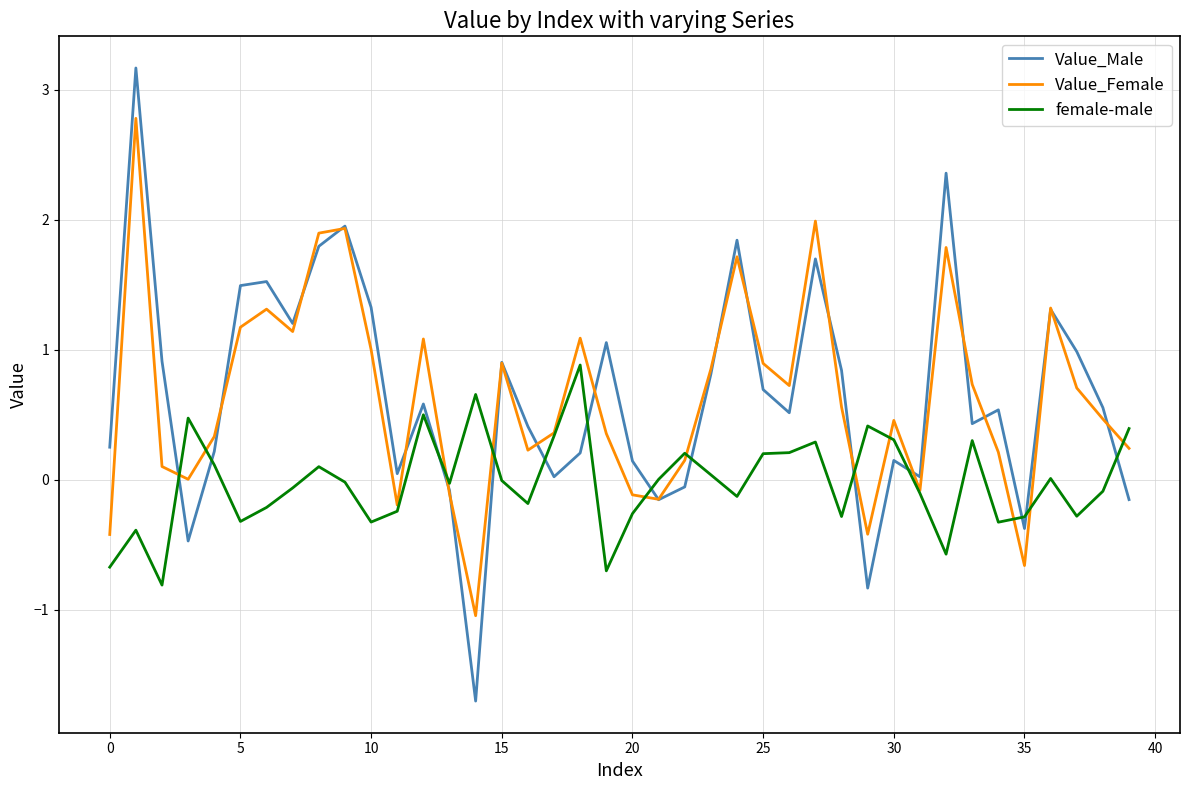

Which series has the largest range (max minus min)?

Value_Male